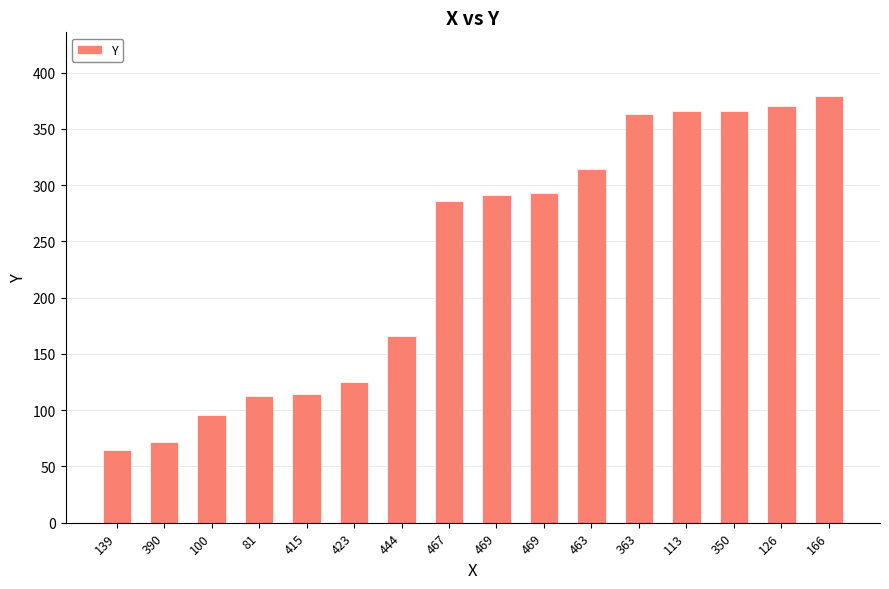

Approximately how many times larger is the value at 469 compared to 415?

2.6